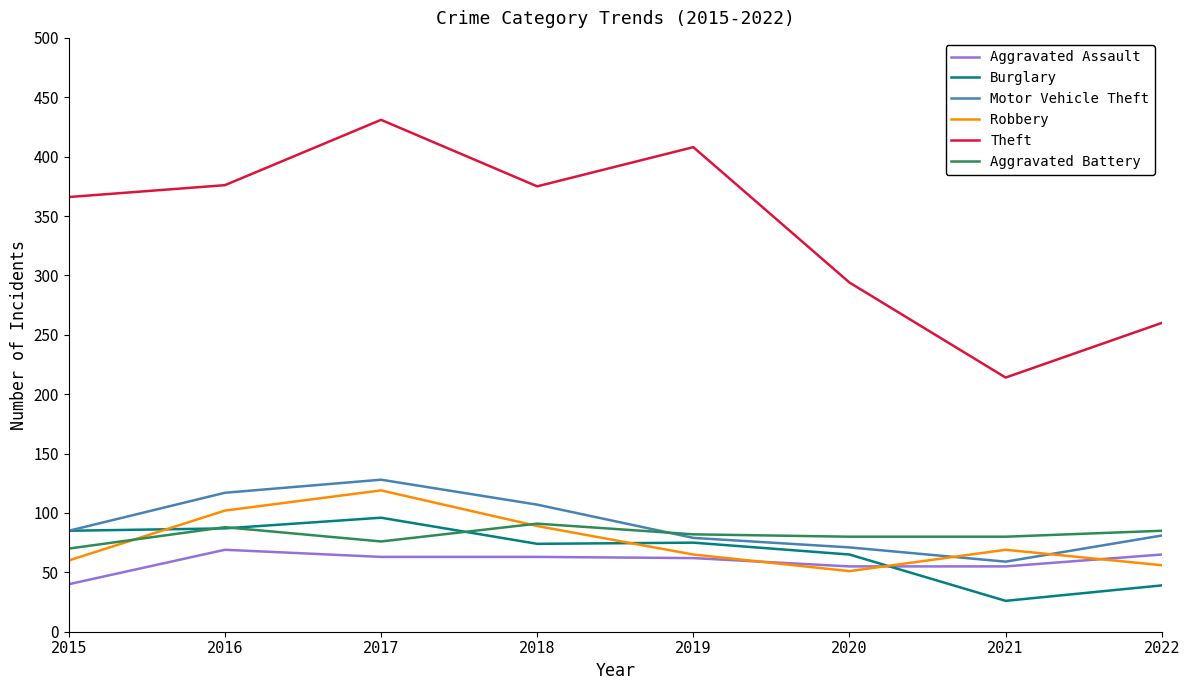

How many interior local valleys does the Motor Vehicle Theft series have?

1